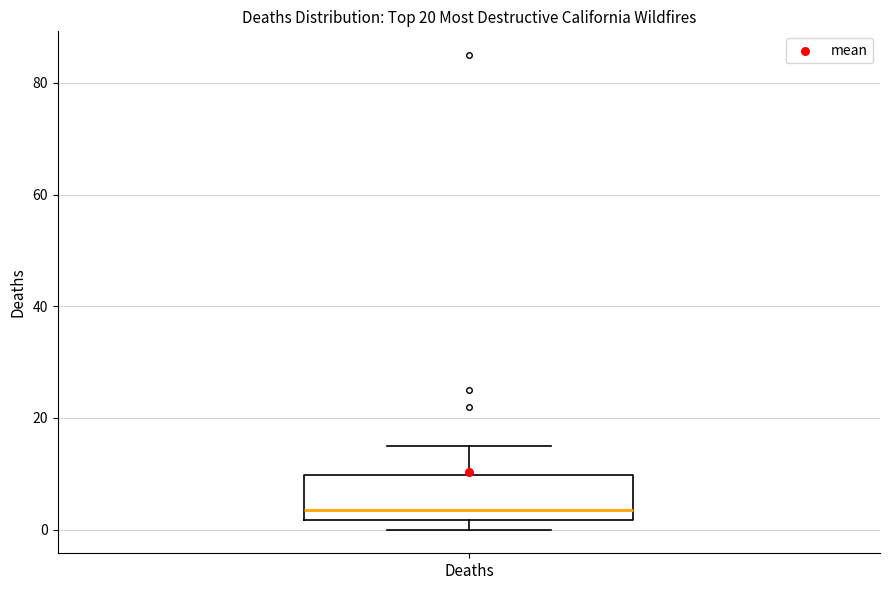

Read this box plot against the y-axis: the position of the median line, the range covered by the box, and the ends of both whiskers. The values are not printed on the chart, so give them approximately, as read against the axis.

median 4, box 2 to 10, whiskers 0 to 16